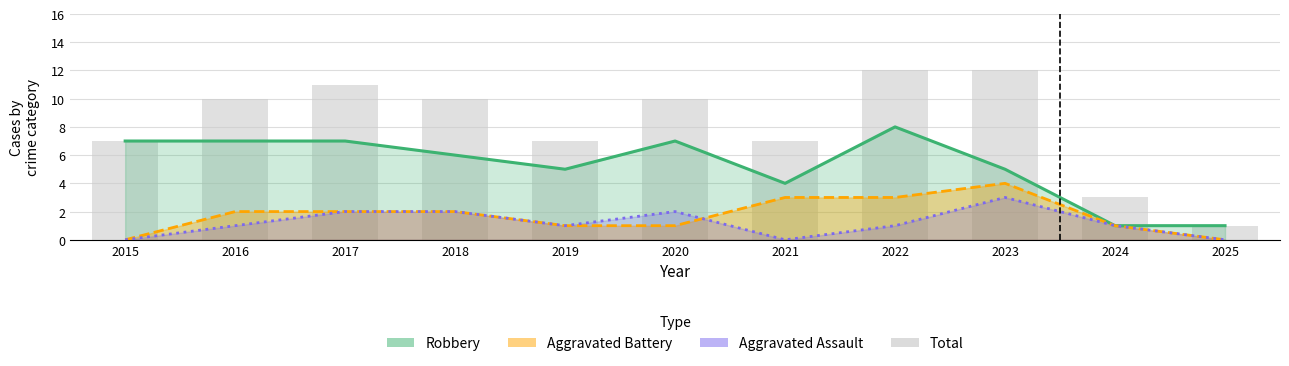

How many values in Aggravated Battery are above zero?

9